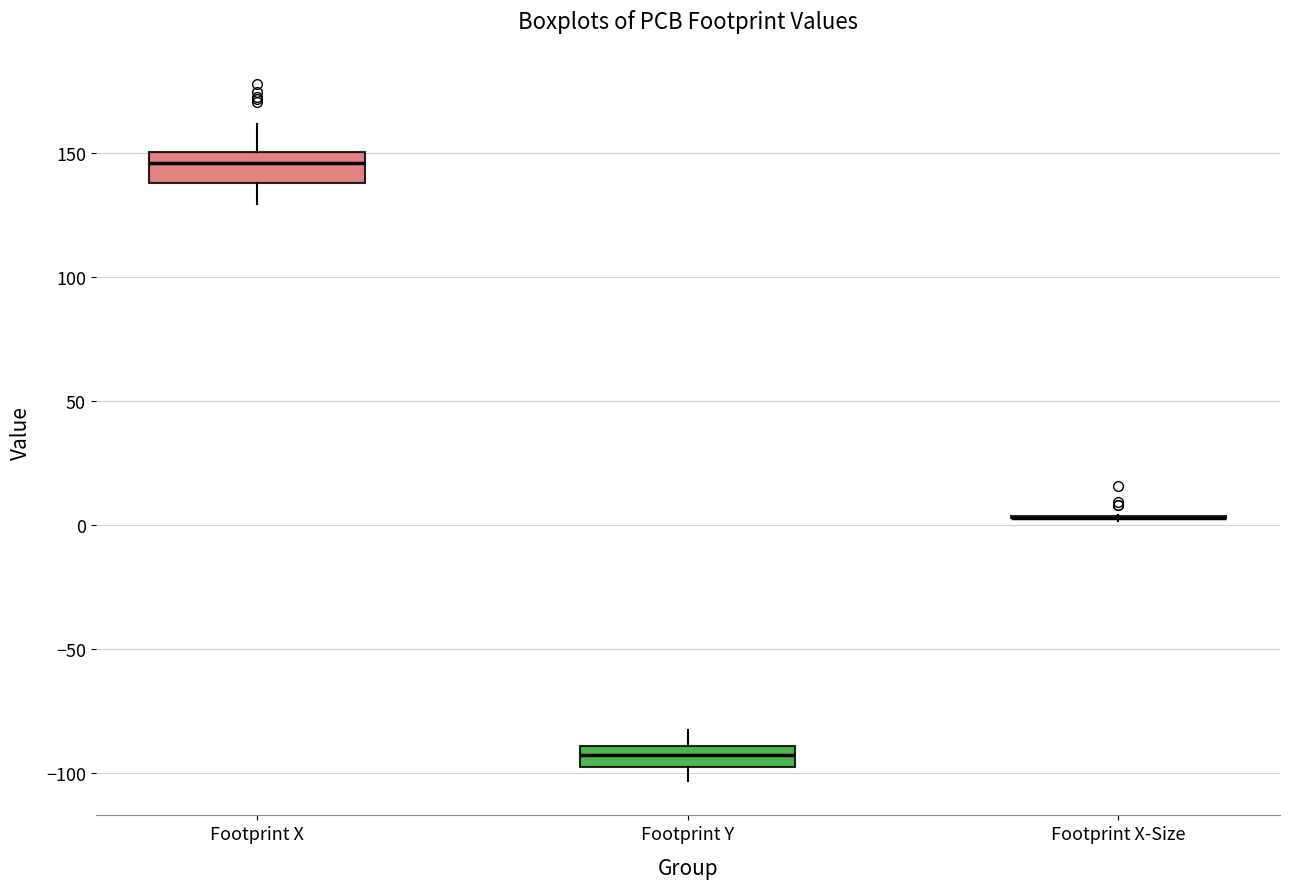

Reading left to right, transcribe this box plot: for each box, give where its median line is, the range the box spans, and where its two whiskers end, as read against the y-axis. The values are not printed on the chart, so give them approximately, as read against the axis.

Footprint X: median 145, box 140 to 150, whiskers 130 to 160
Footprint Y: median -95 (inside the box), box -95 to -90, whiskers -105 to -85
Footprint X-Size: box collapsed to a line at 5, whiskers 0 to 5